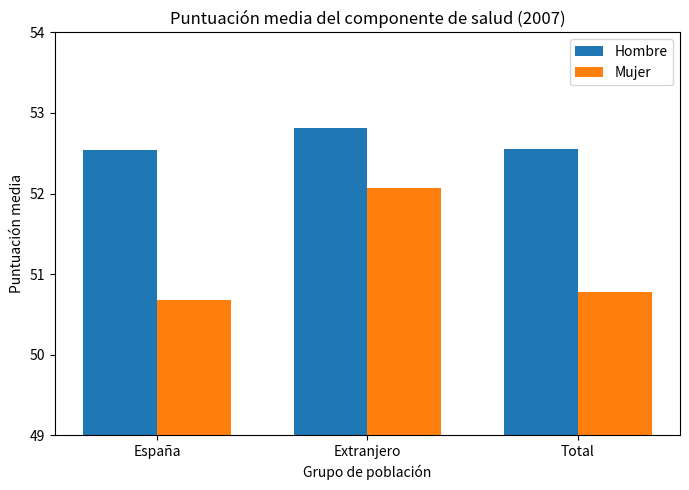

What is the total value across all series at España?

103.2